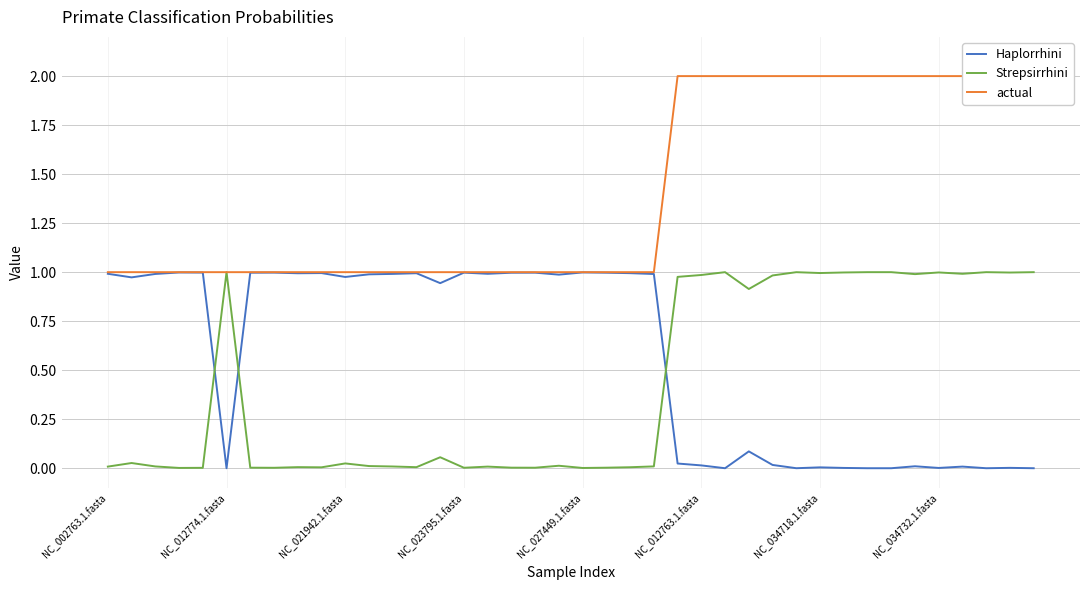

List the series in order of their overall mean, highest first.

actual, Haplorrhini, Strepsirrhini